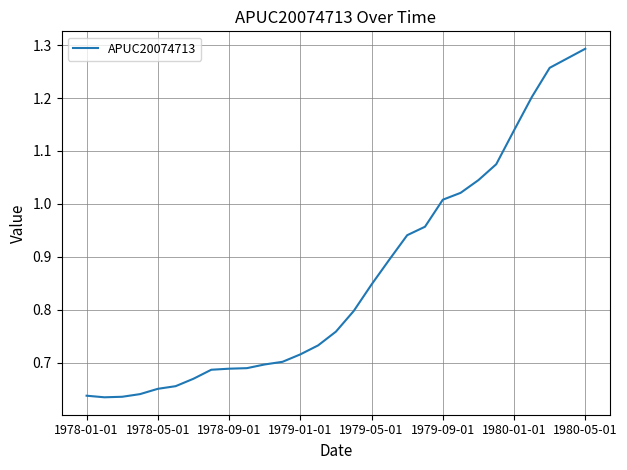

True or false: the data shows 0.3 at 1979-01-01.

False